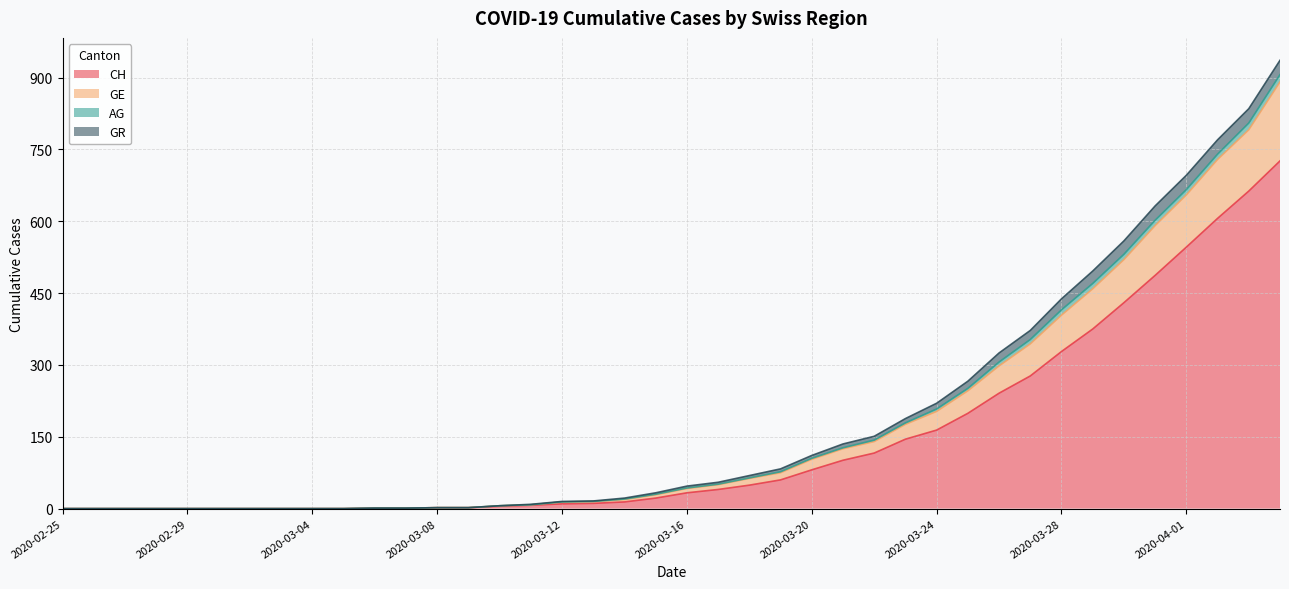

True or false: GE has more than 0 interior local peaks.

False